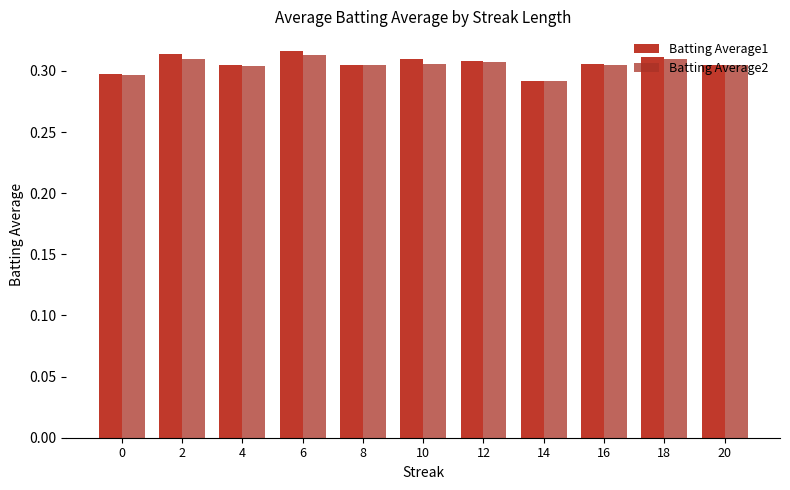

How many Batting Average2 values are between 0 and 1?

11